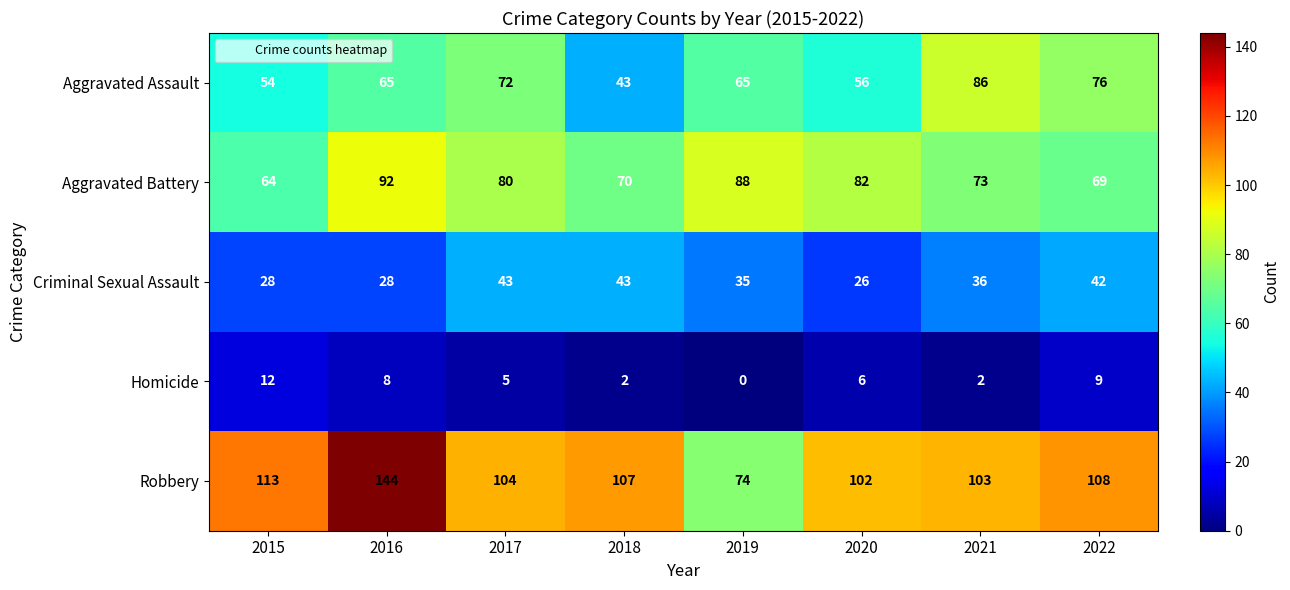

What is the maximum value shown in the chart?

144